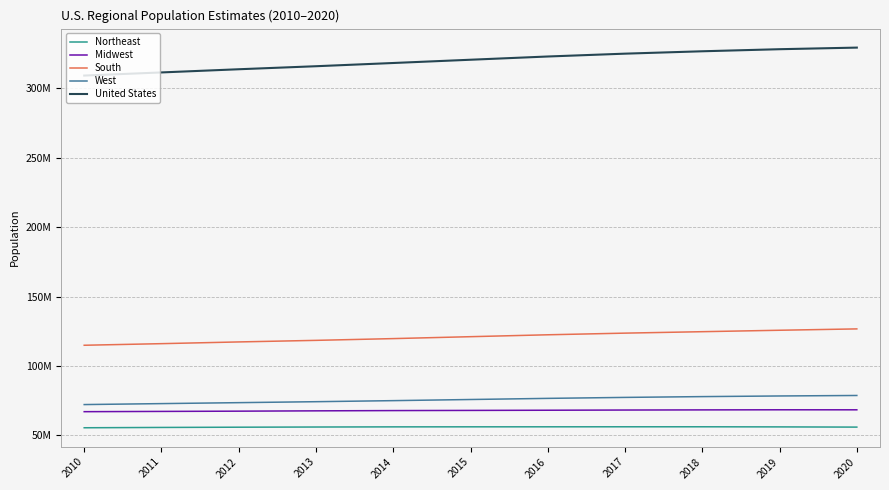

Is this an area chart (filled region under the line)?

No